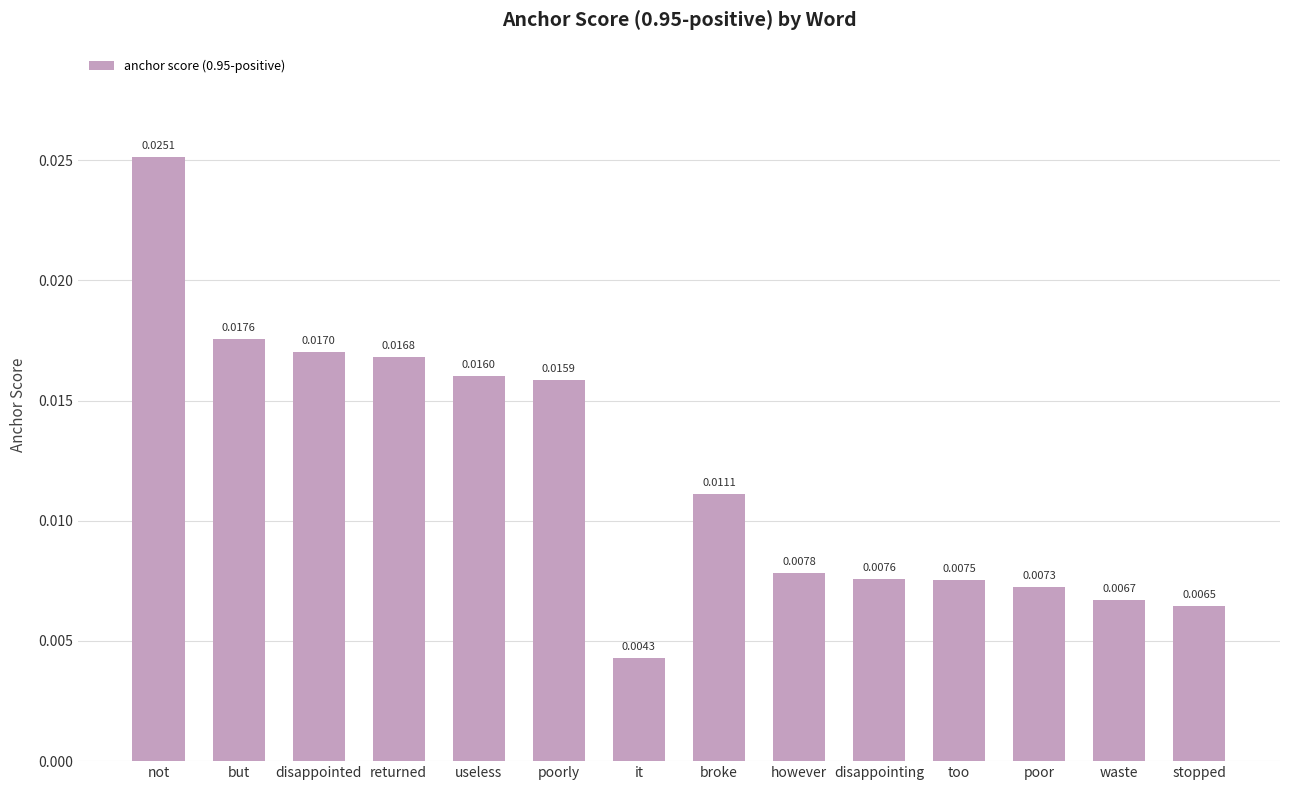

Between it and broke, which is larger?

broke